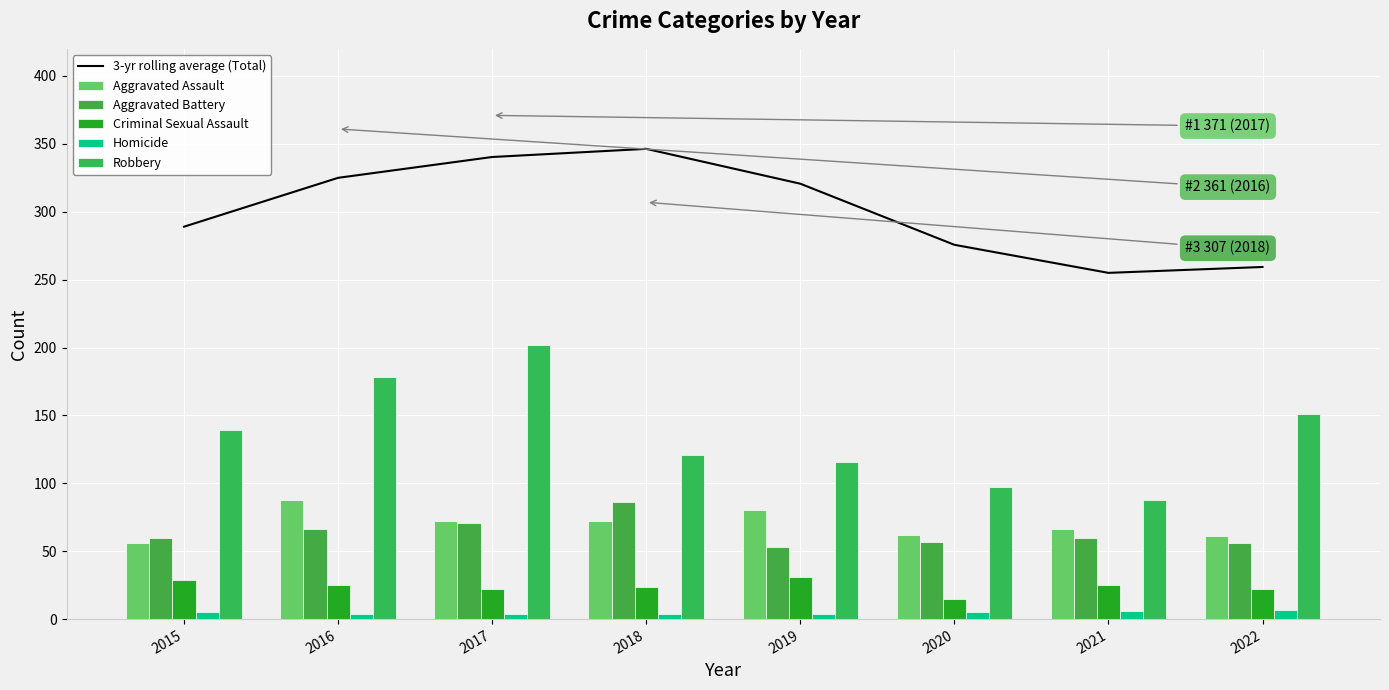

What is the maximum value shown in the chart?

346.3